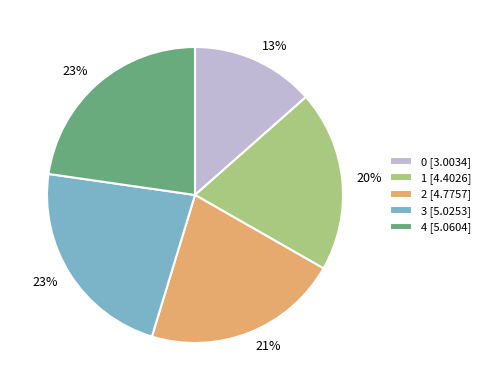

True or false: 4 accounts for 23% of the total.

True